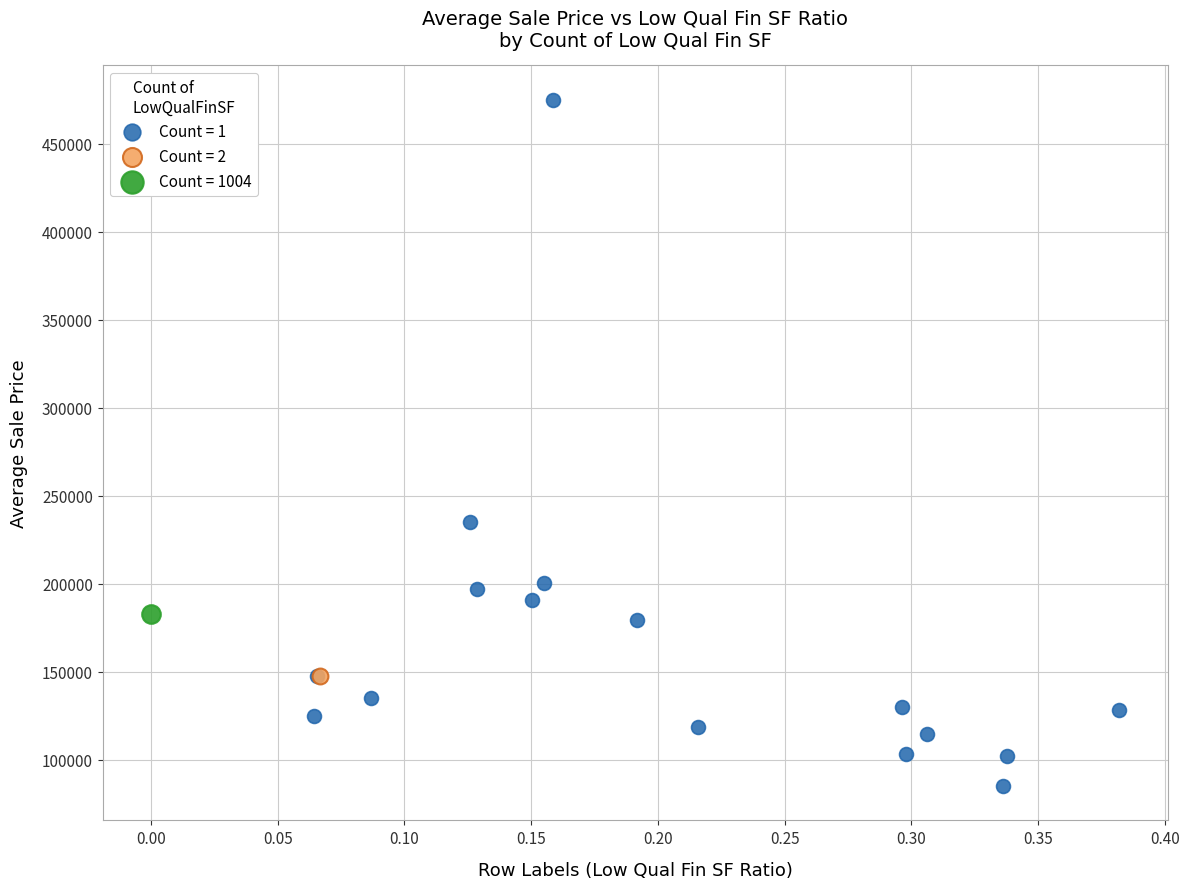

Which series contains the highest Y value?

Count = 1